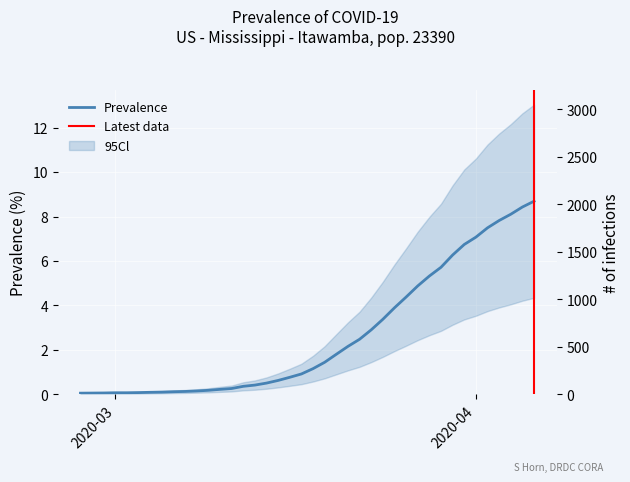

At which category does the chart reach its minimum across all series?

2020-02-27